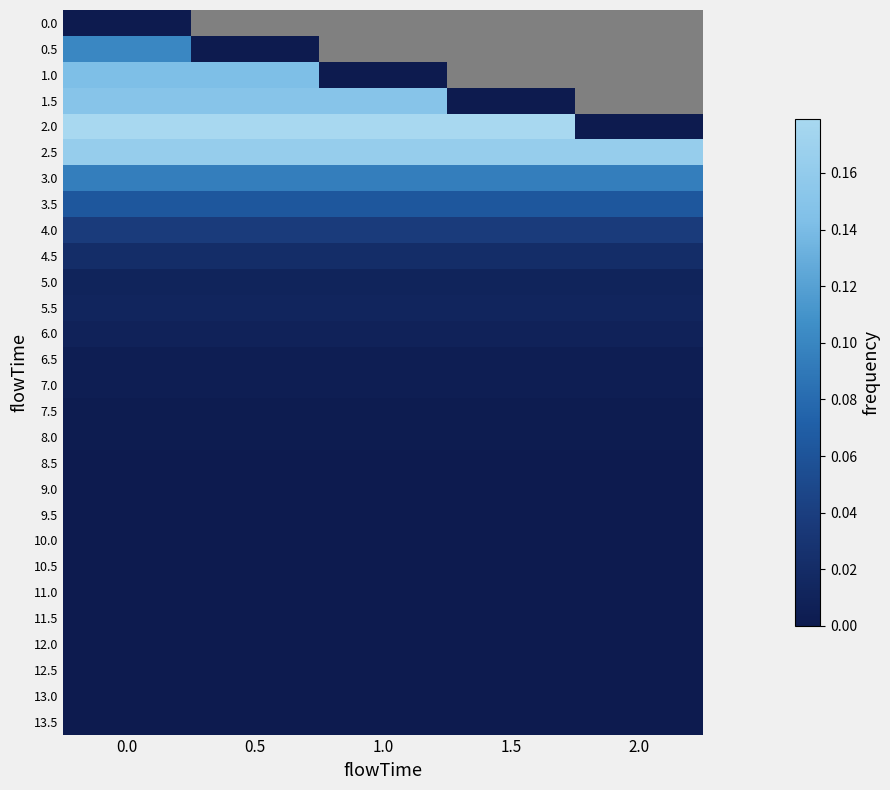

How many distinct data groups are displayed?

28